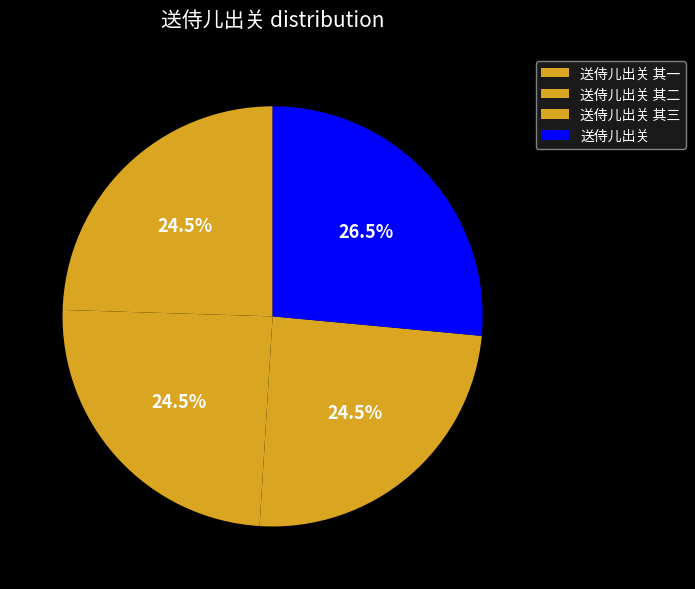

To the nearest percent, what is the difference between the 送侍儿出关 and 送侍儿出关 其三 slice percentages?

2%